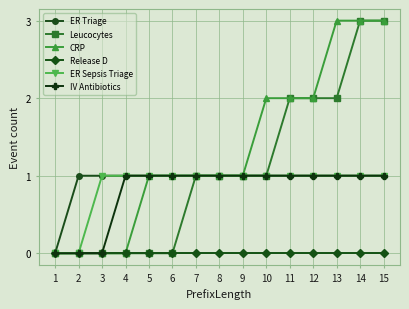

Does the chart display data point markers on the line(s)?

Yes